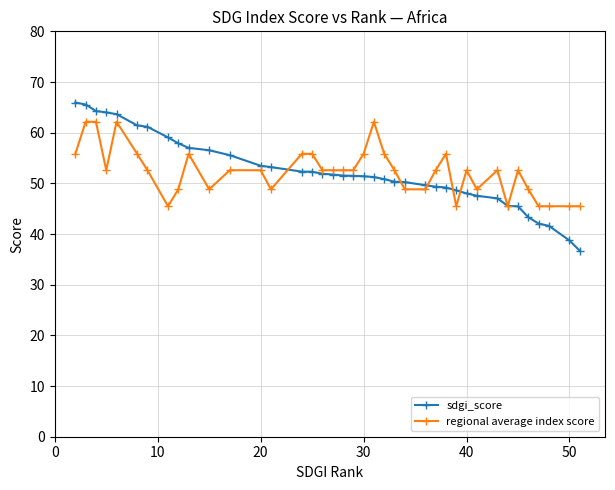

What is the minimum value for regional average index score?

45.5